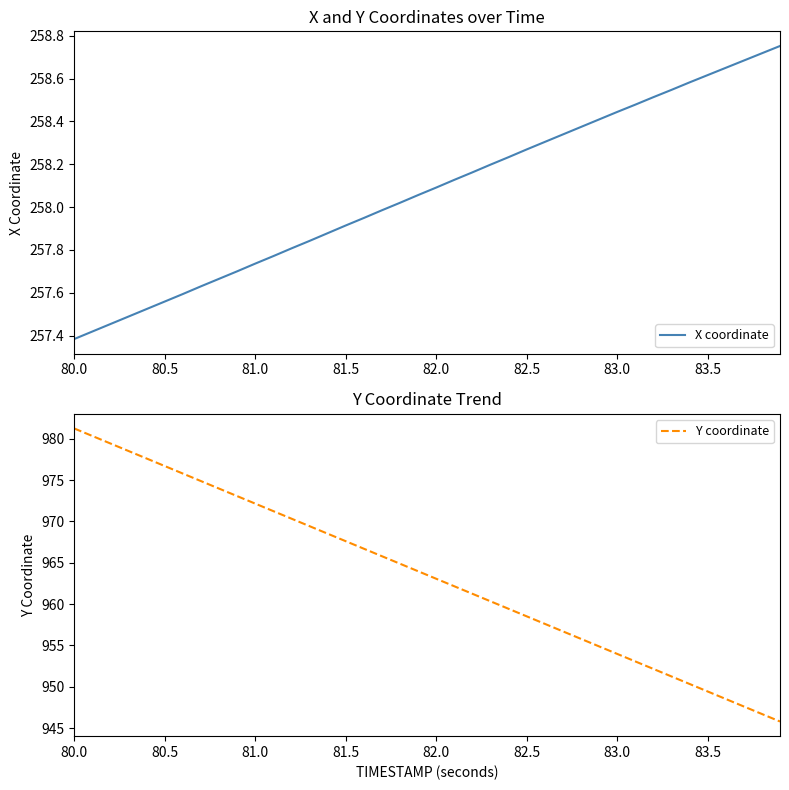

At which label does Y coordinate first exceed 963?

80.0